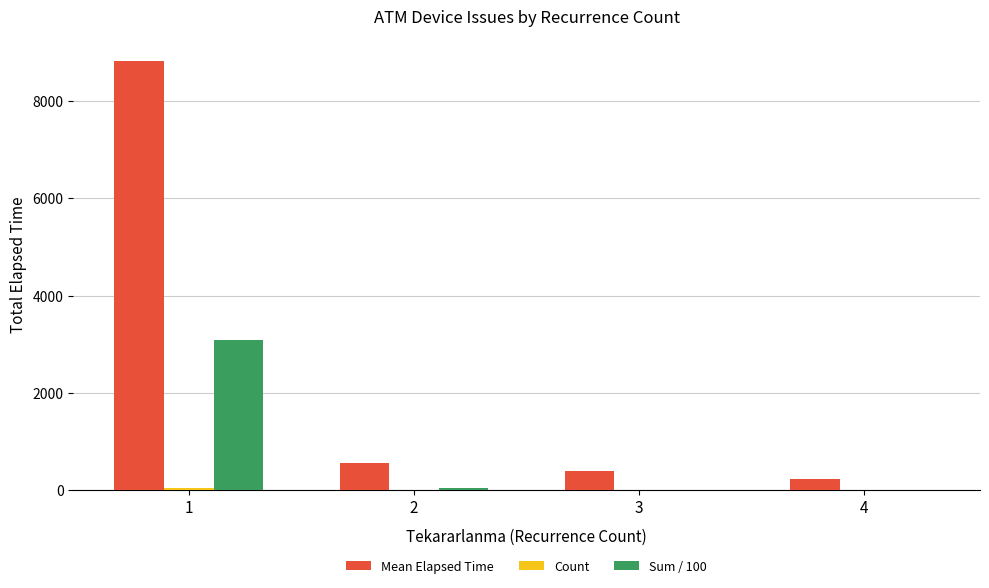

Which series has the largest total across all categories?

Mean Elapsed Time